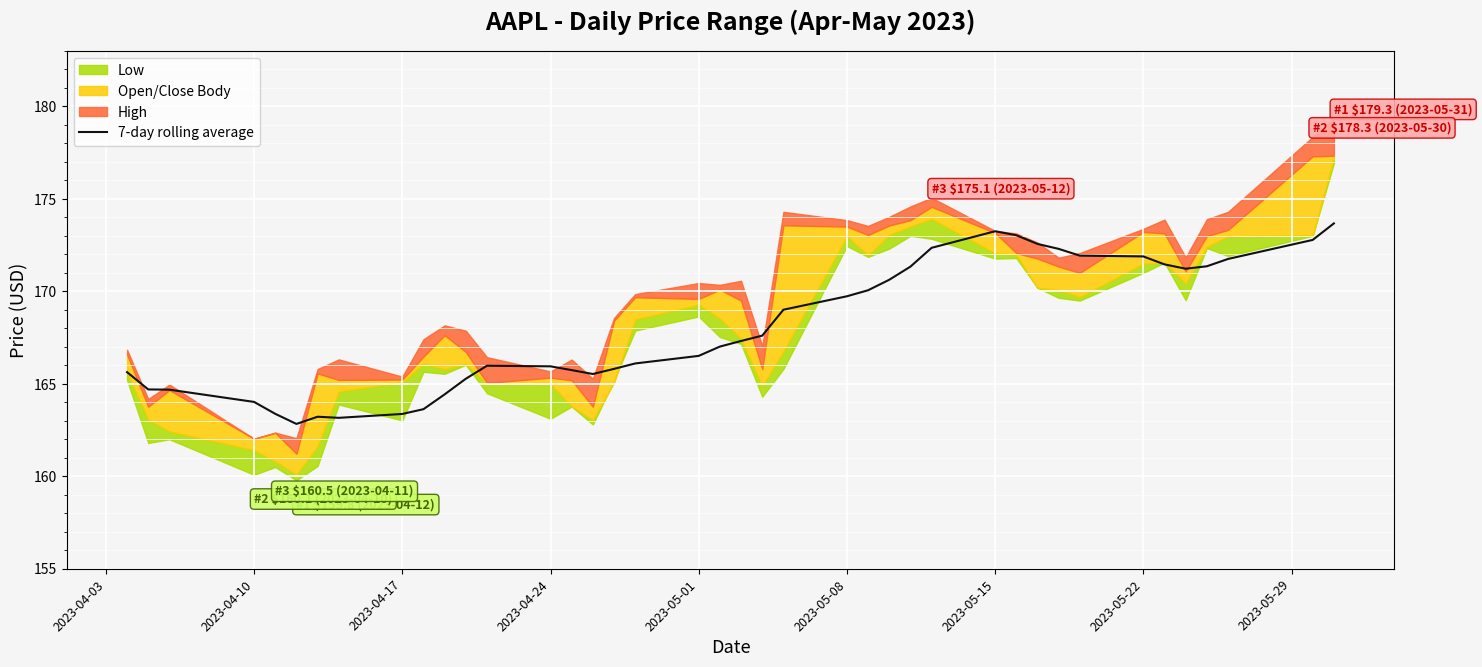

How many points are lower than both their immediate neighbors (excluding endpoints)?

4